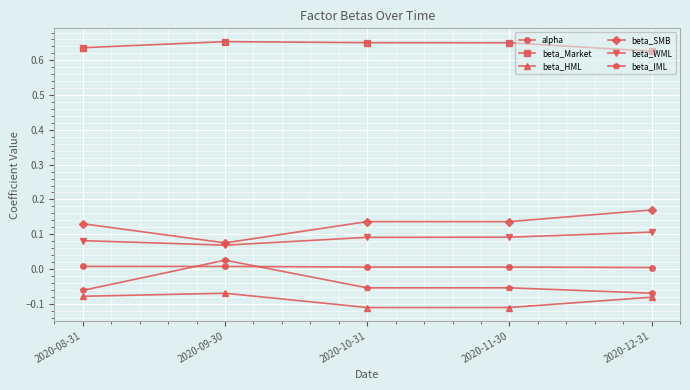

Which category has the lowest value in the beta_SMB series?

2020-09-30